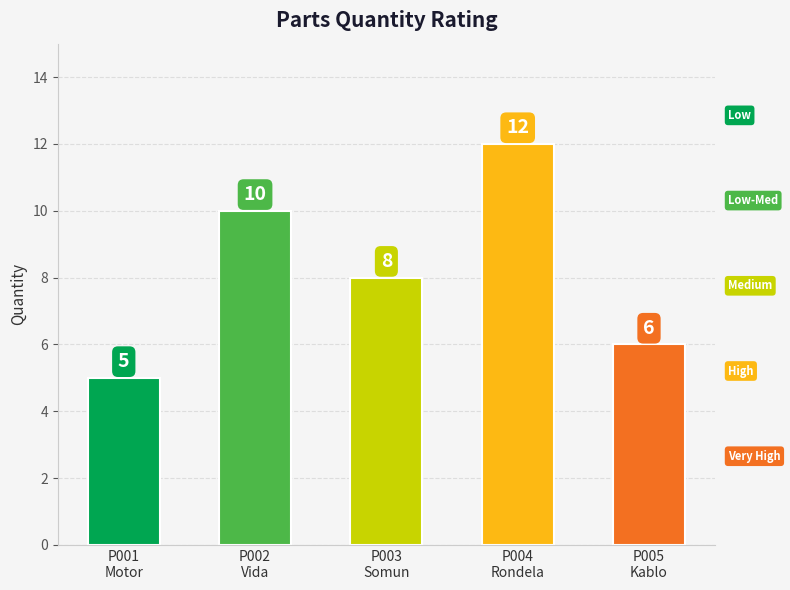

The value at P001
Motor is 8. True or false?

False